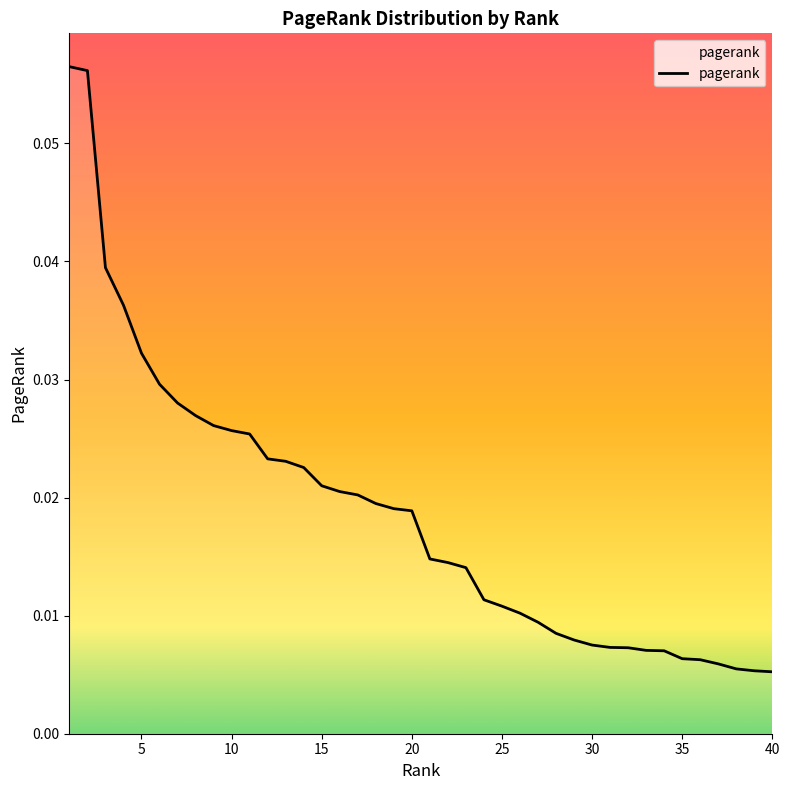

How many series are shown in this chart?

1